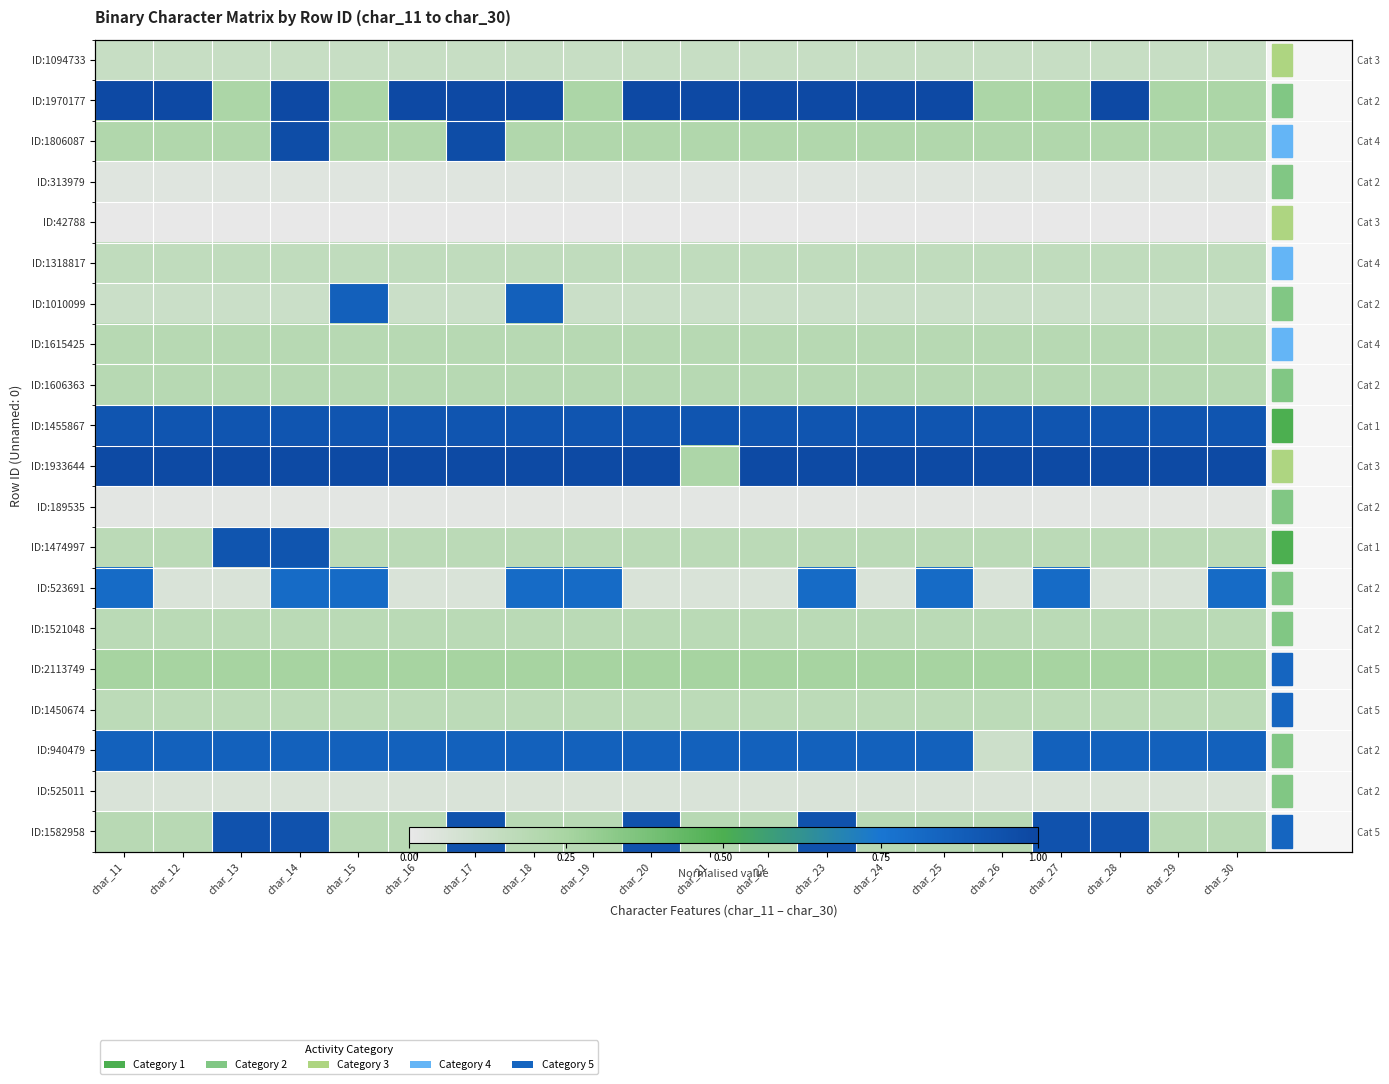

True or false: ID:2113749 has a value of 0.1 at char_30.

False